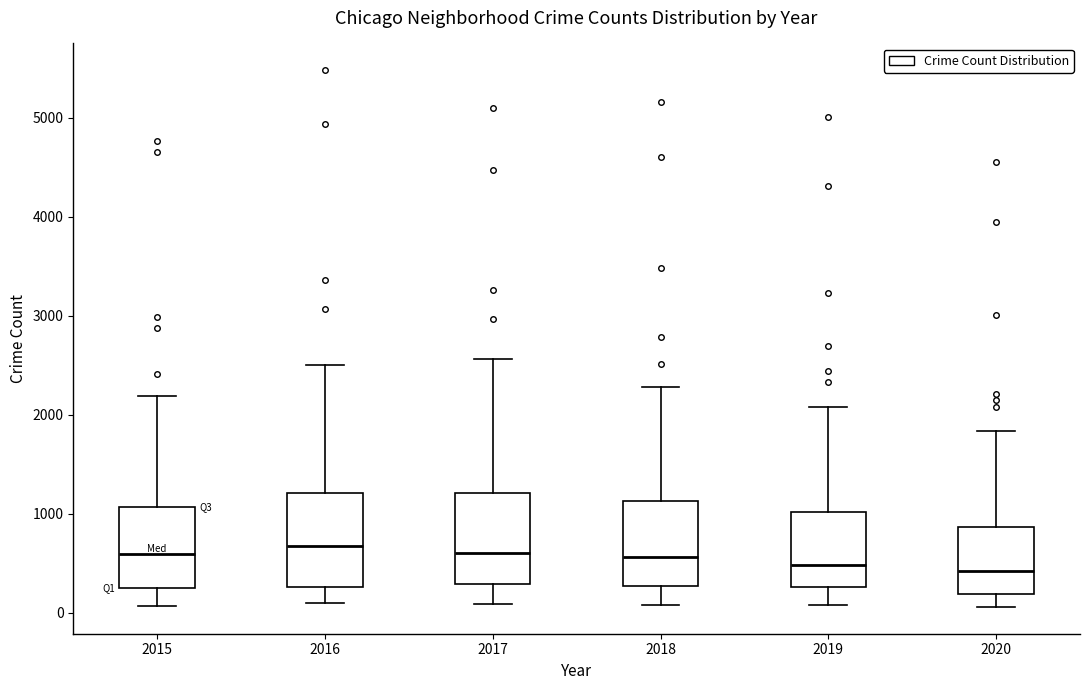

Where is the lower edge of the box at x = 2020 on the y-axis? The values are not printed on the chart, so give them approximately, as read against the axis.

200